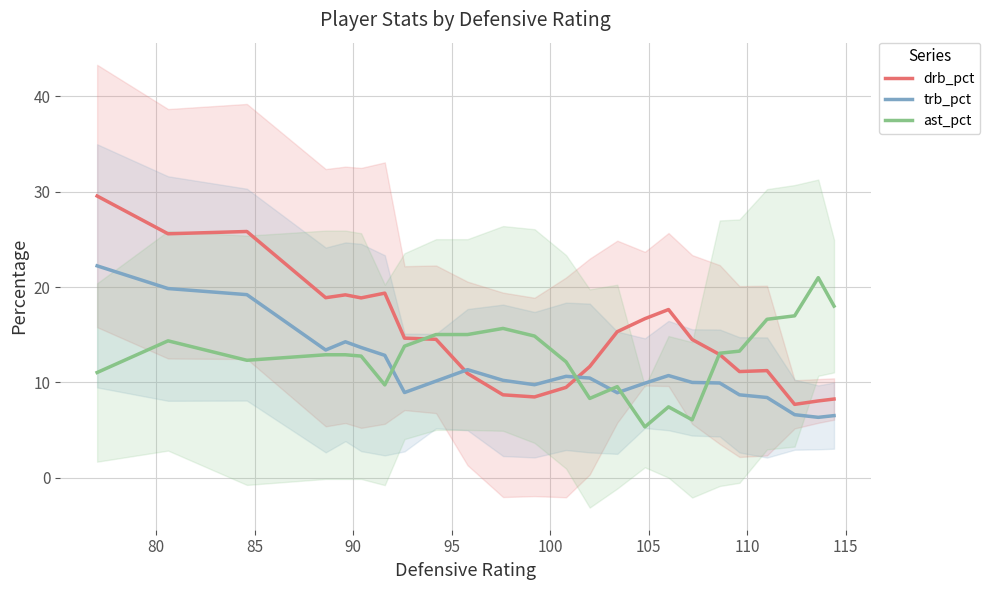

Rank the series by their average value, from lowest to highest.

trb_pct, ast_pct, drb_pct